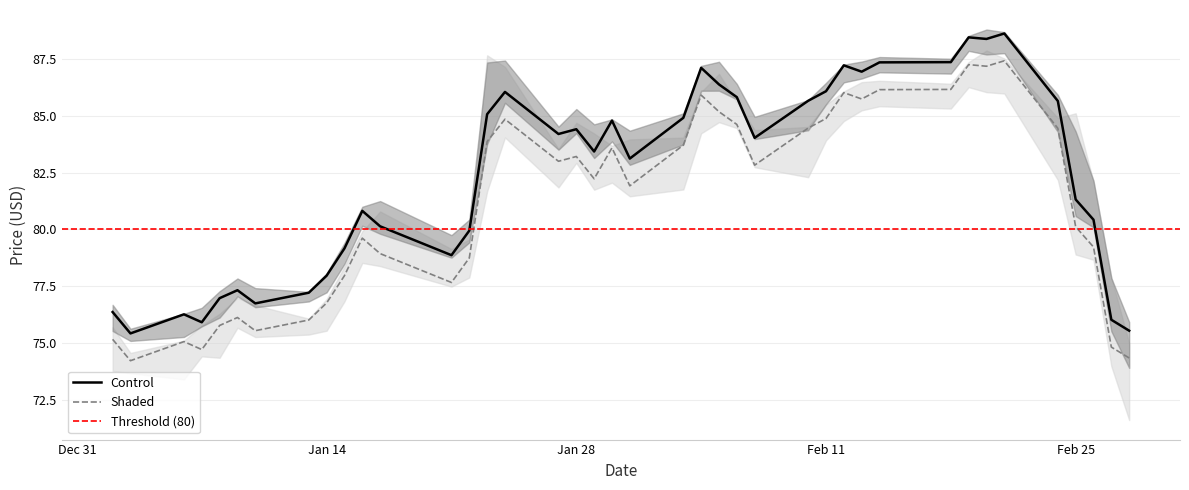

What is the lowest value of the Shaded series?

74.2